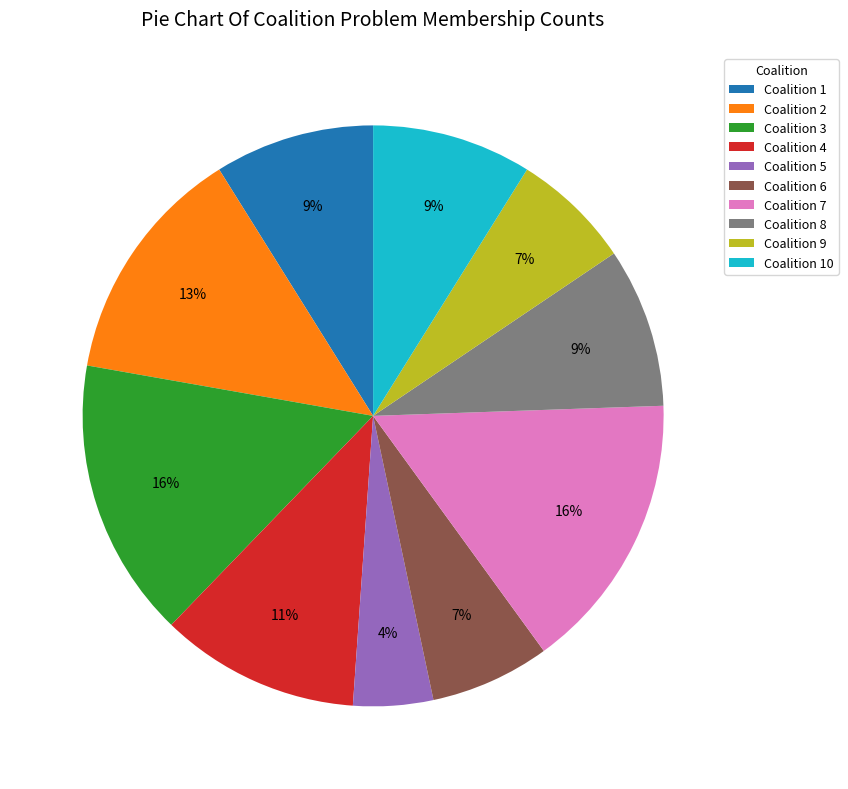

Between Coalition 6 and Coalition 4, which is larger?

Coalition 4